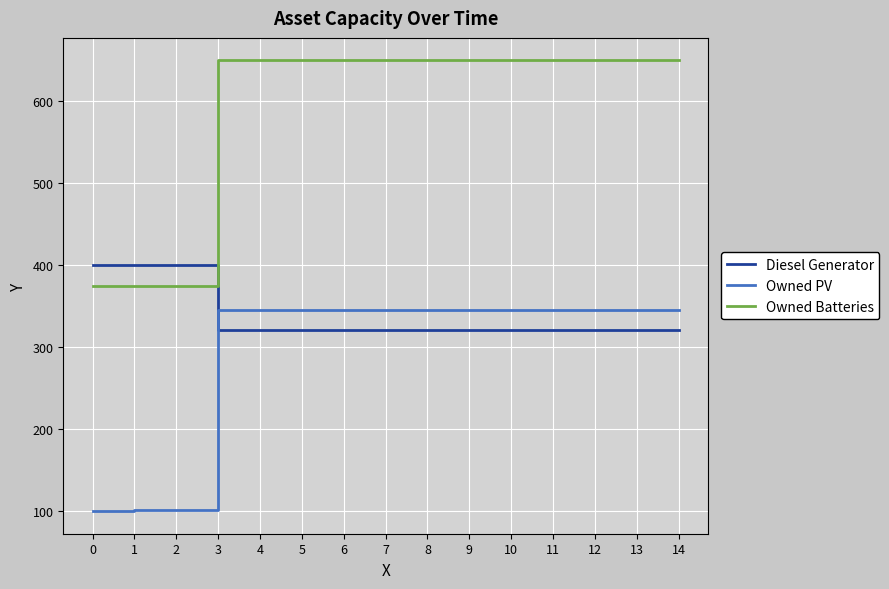

True or false: Owned PV has a value of 345 at 14.

True